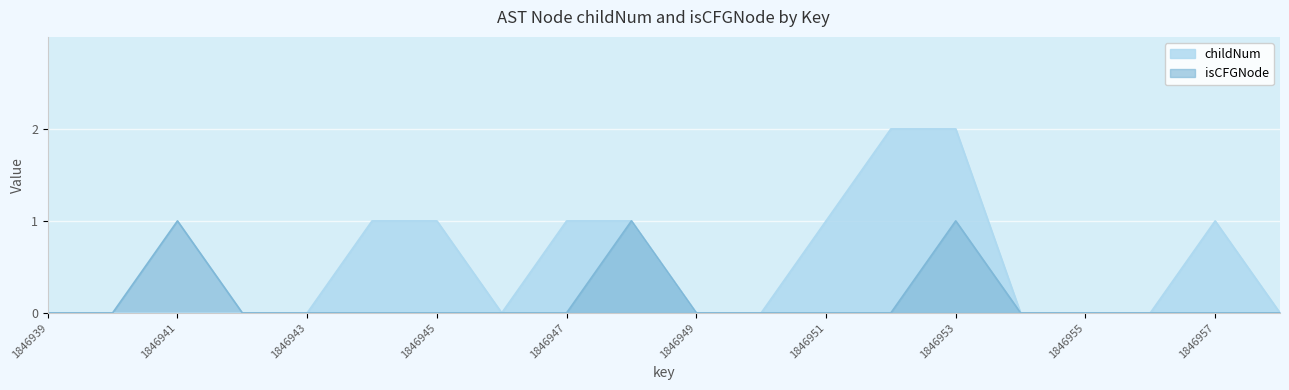

True or false: isCFGNode and childNum cross at least once.

False